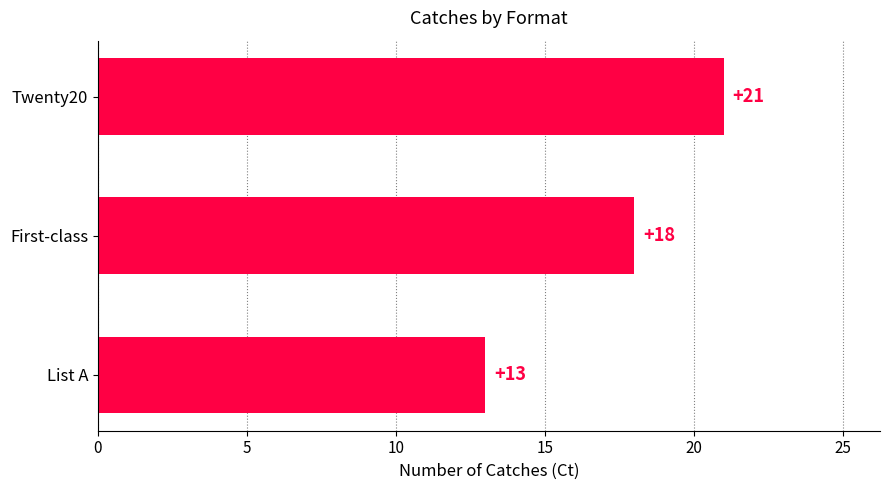

Reading bottom to top, list all the values displayed in this chart.

List A=13	First-class=18	Twenty20=21